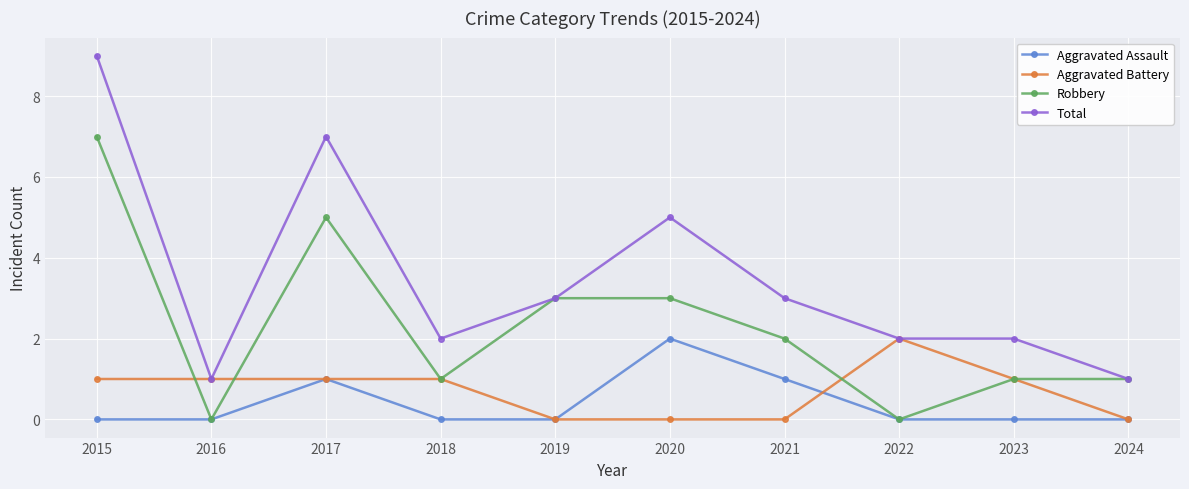

In Robbery, how many points are lower than both neighbors (excluding endpoints)?

3